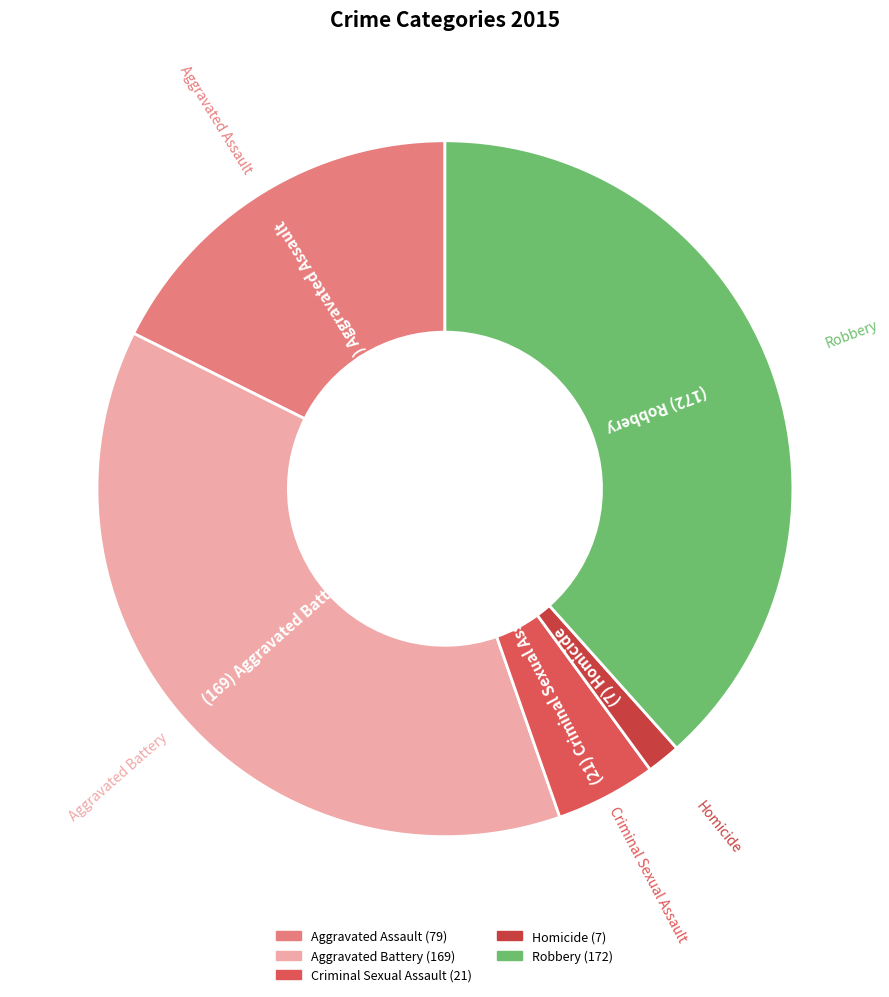

Approximately how many times larger is the value at Aggravated Assault compared to Criminal Sexual Assault?

3.8